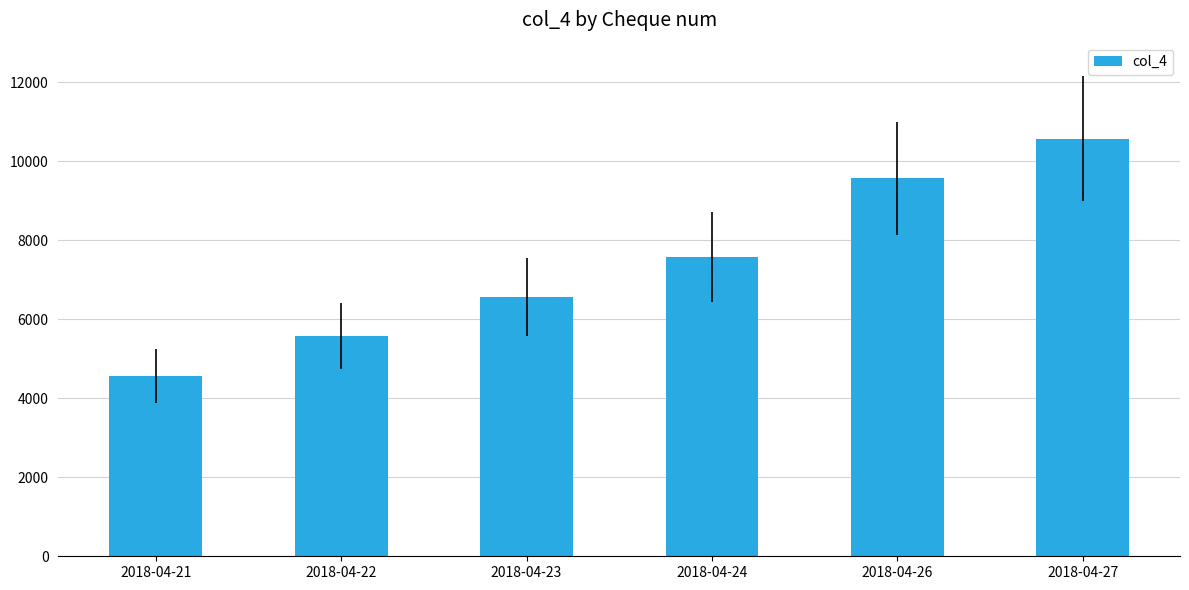

What is the approximate value at 2018-04-22?

5567.9